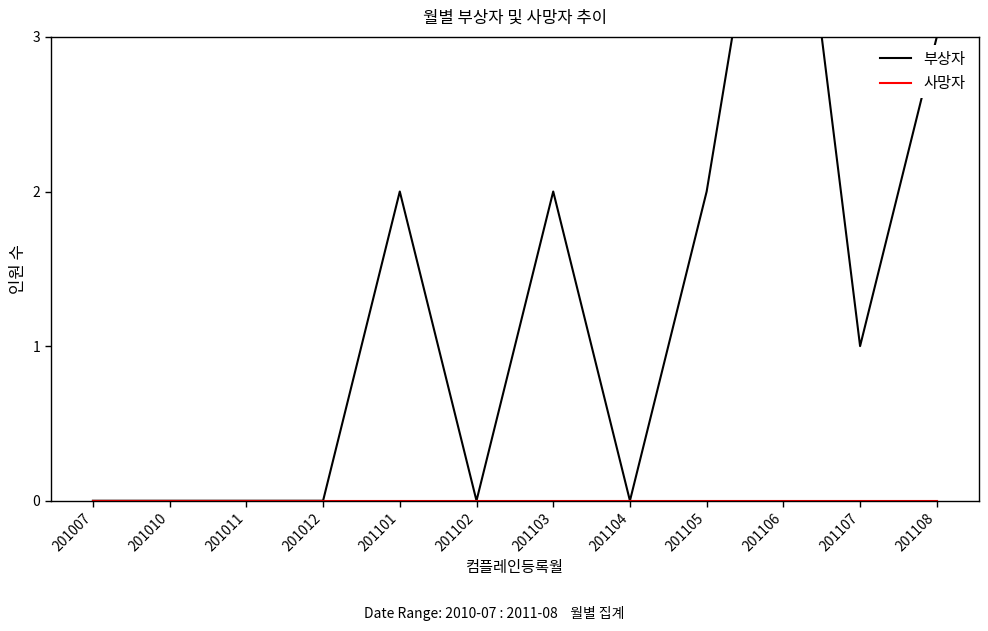

What is the difference between the 부상자 values at 201101 and 201012?

2